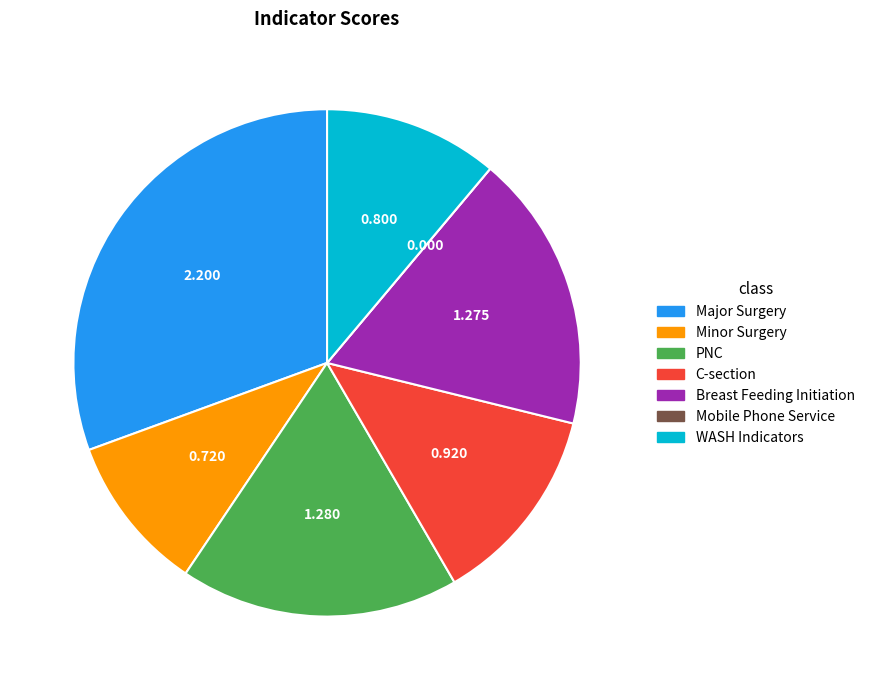

Which category has the biggest portion of the pie?

Major Surgery